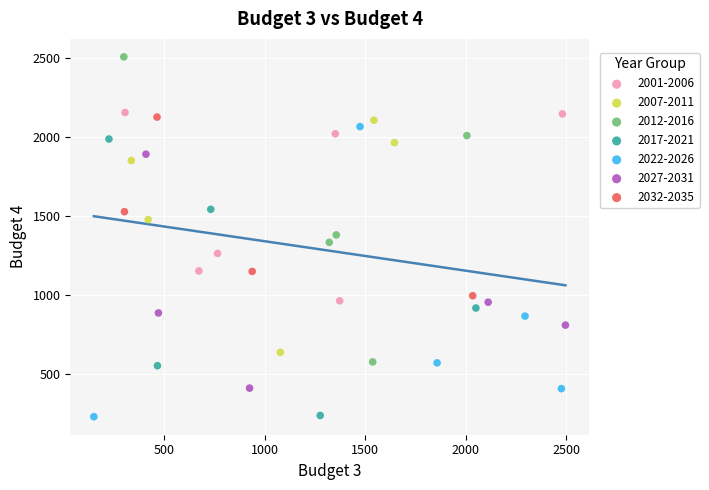

Which series reaches the maximum Y coordinate?

2012-2016